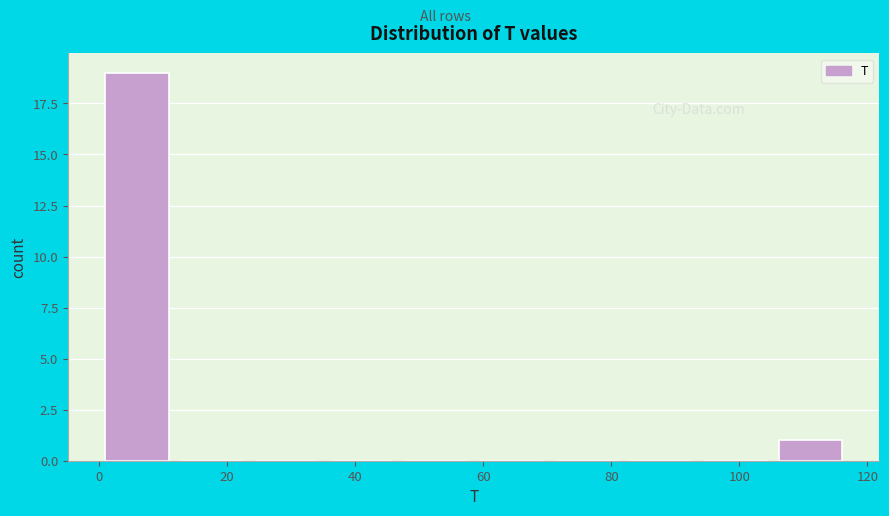

Which range on the x-axis has the tallest bar?

0 to 12